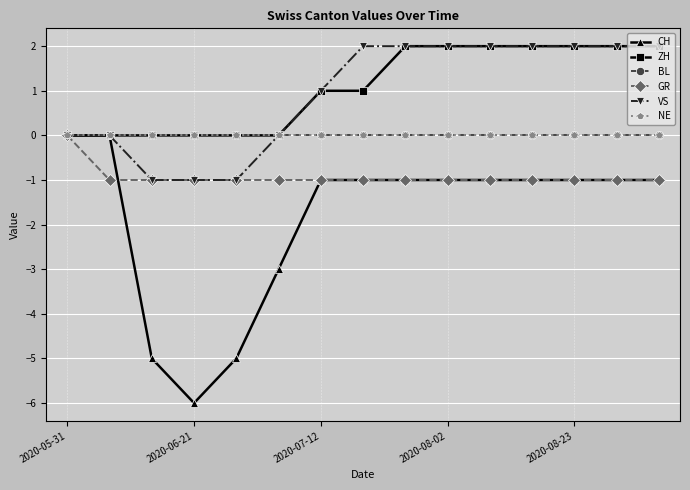

List the series in order of their peak value, highest first.

ZH, VS, CH, BL, GR, NE